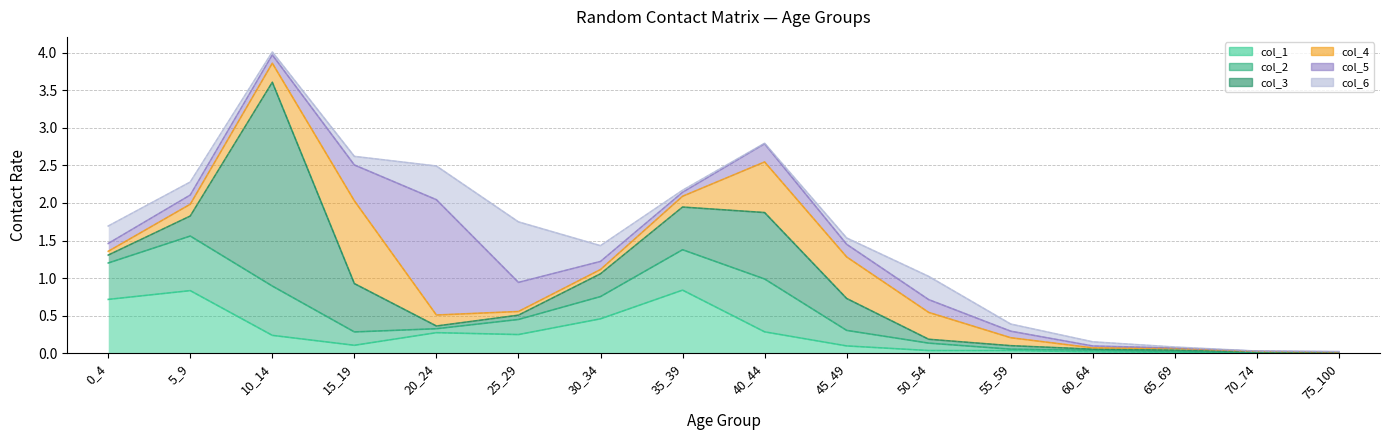

At how many categories does at least one series exceed 2?

1